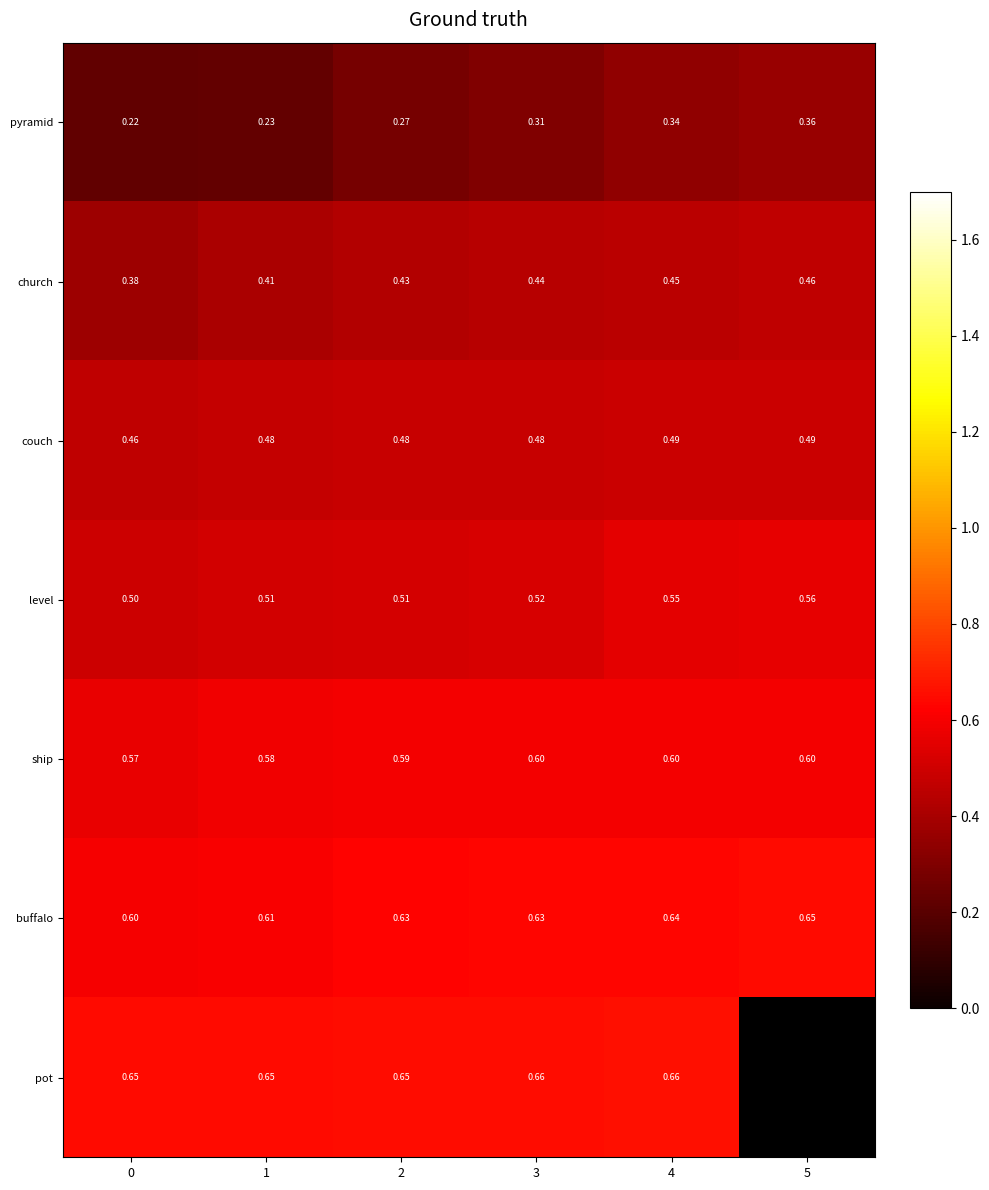

Rank the series at 0 from lowest to highest value.

pyramid, church, couch, level, ship, buffalo, pot